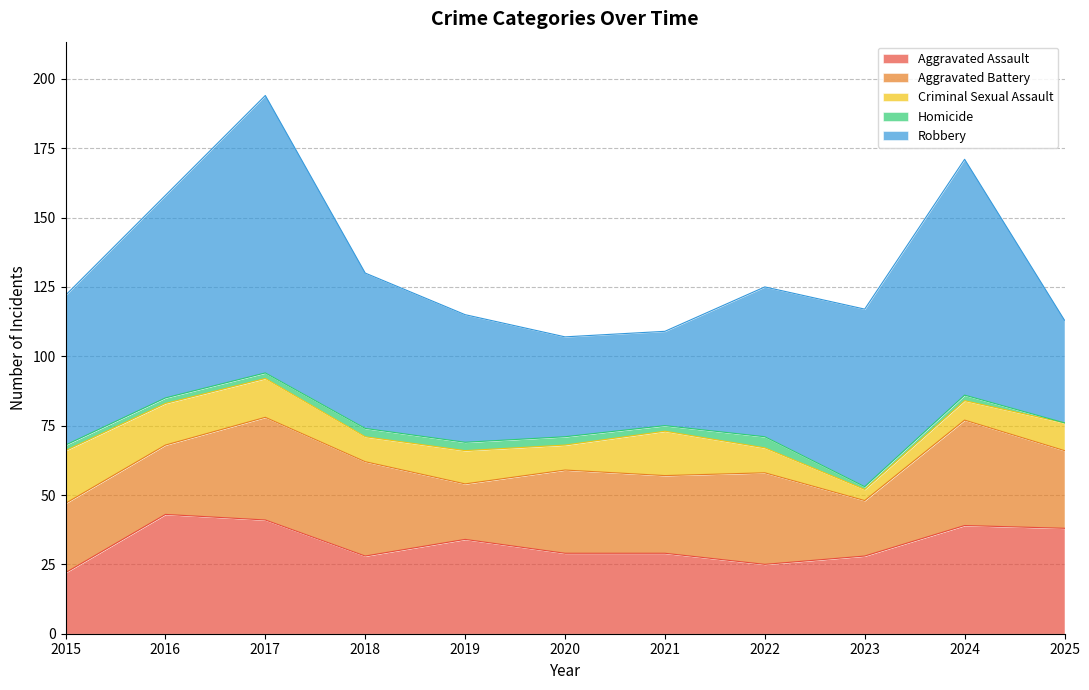

Reading left to right, transcribe all the data shown in this chart.

Aggravated Assault: 22	43	41	28	34	29	29	25	28	39	38
Aggravated Battery: 25	25	37	34	20	30	28	33	20	38	28
Criminal Sexual Assault: 19	15	14	9	12	9	16	9	4	7	10
Homicide: 2	2	2	3	3	3	2	4	1	2	0
Robbery: 54	73	100	56	46	36	34	54	64	85	37